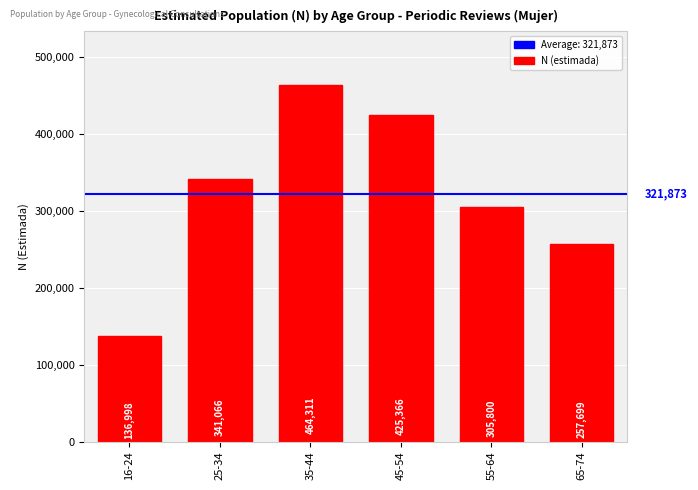

The chart shows a value of 257699 at 65-74. True or false?

True